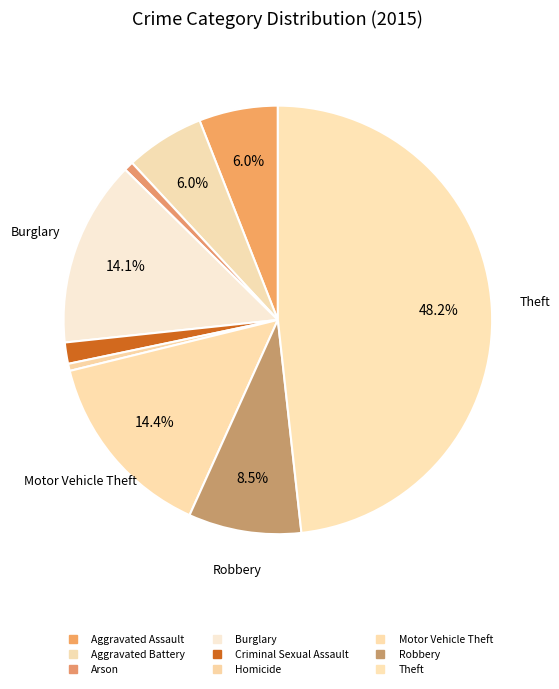

How much of the chart is everything except Burglary?

85.9%